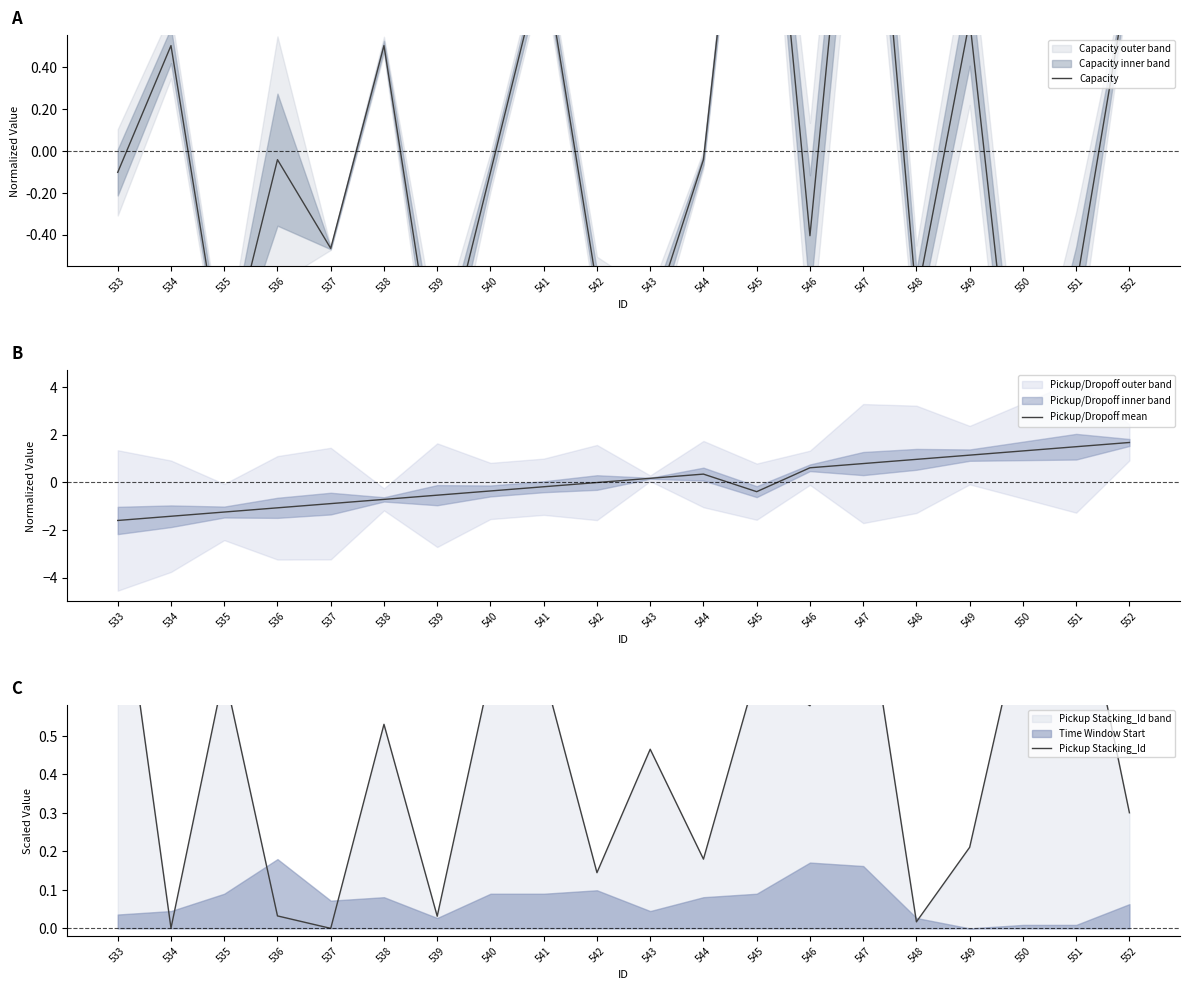

How many times do Pickup Stacking_Id and Pickup/Dropoff mean cross each other?

5